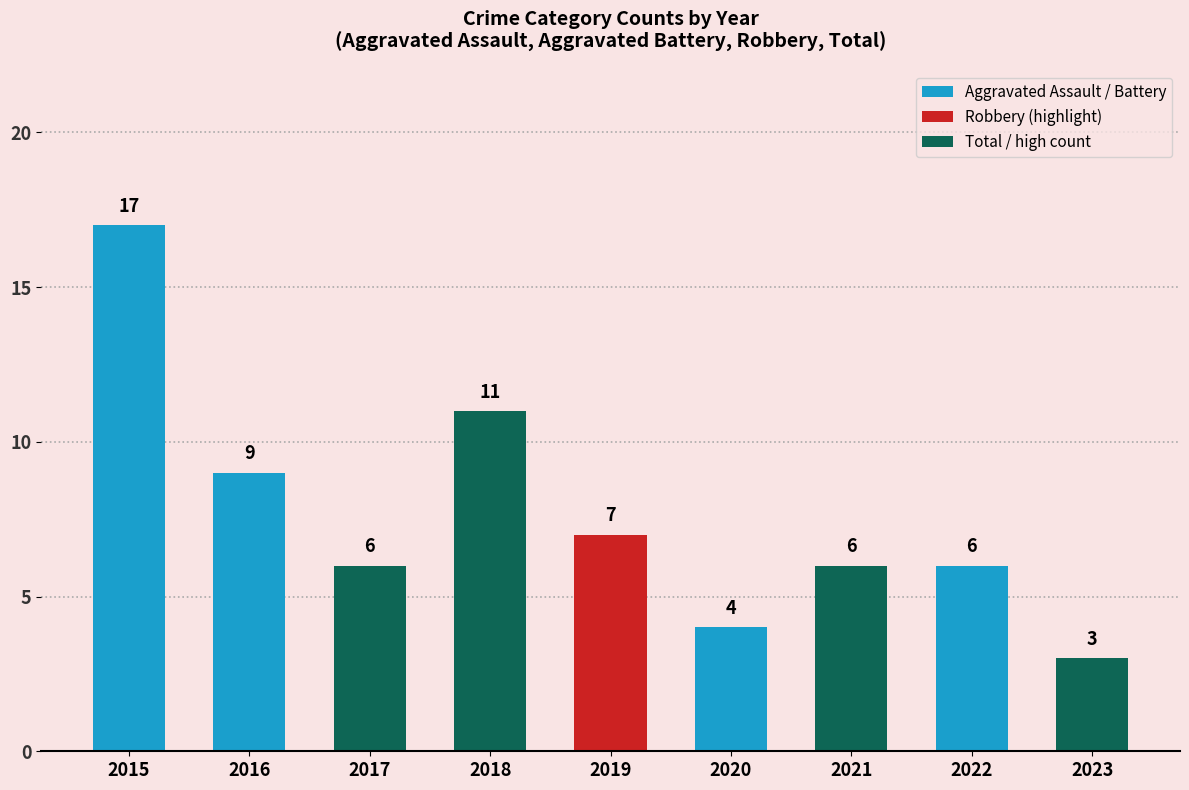

How many values are below 6?

2